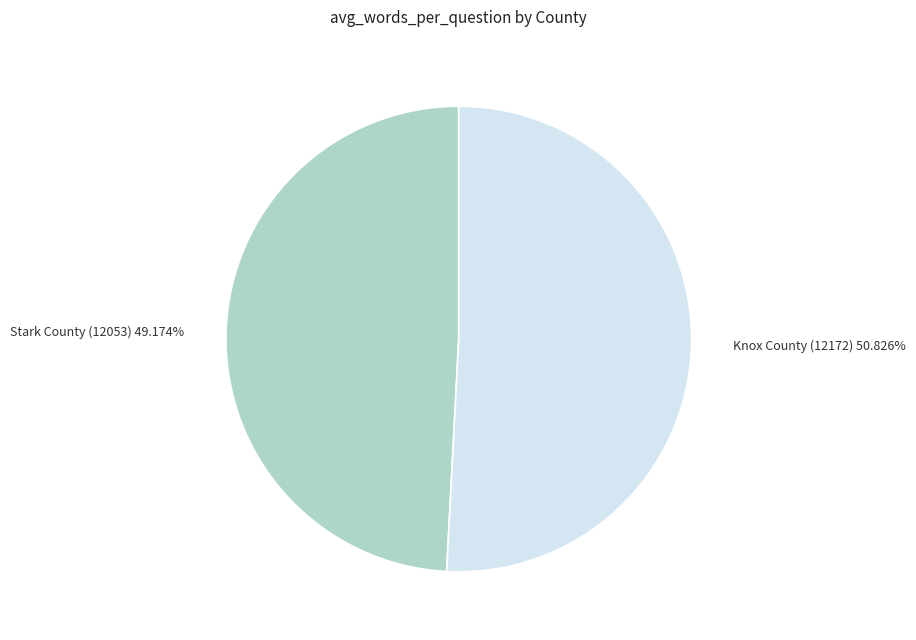

What is the majority slice?

Knox County (12172)